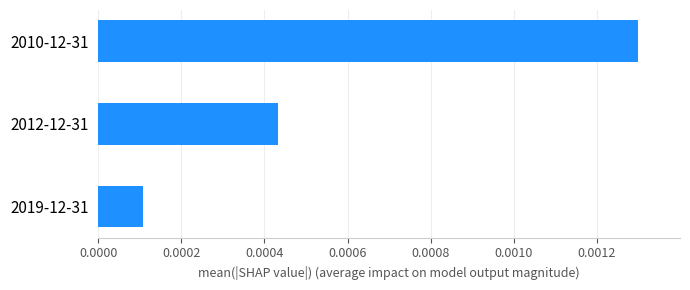

Which has a higher value, 2019-12-31 or 2012-12-31?

2012-12-31